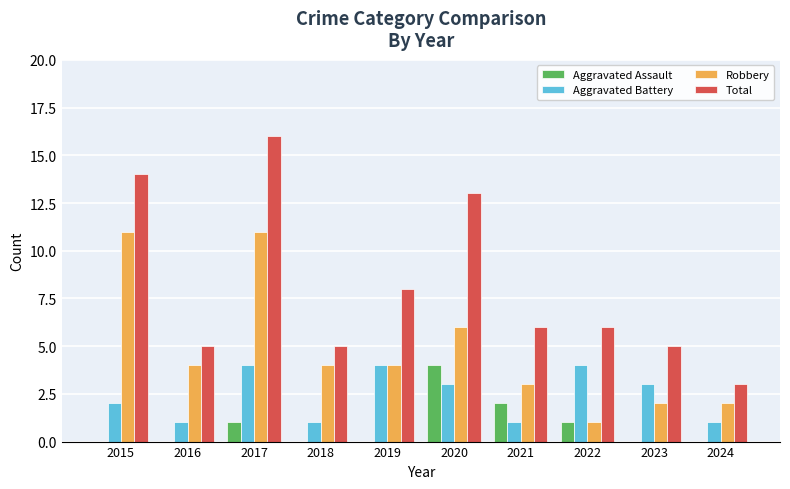

What is the maximum value shown in the chart?

16